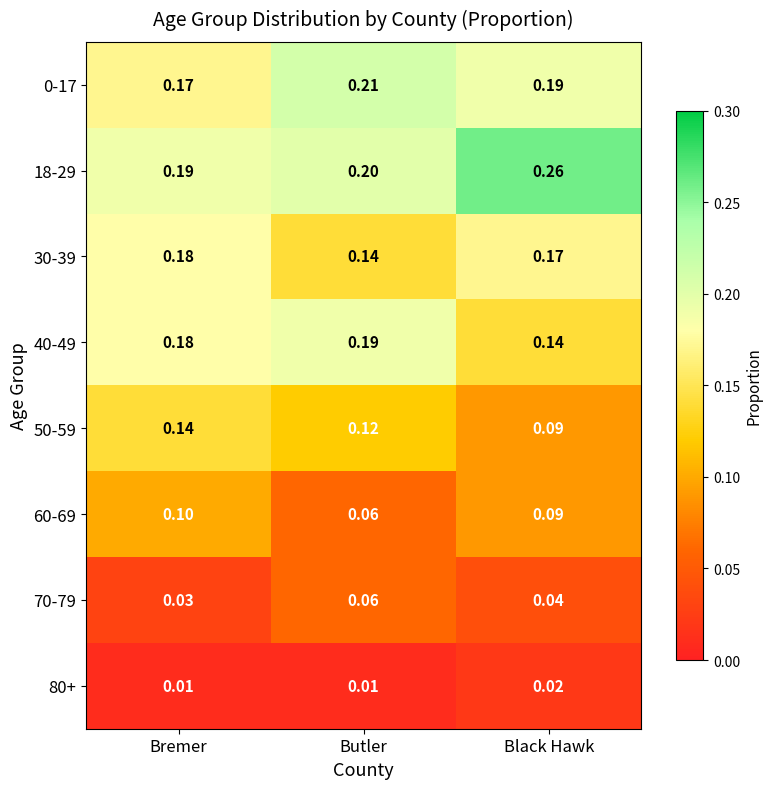

Is the value of 18-29 at Black Hawk greater than the value of 60-69 at Black Hawk?

Yes